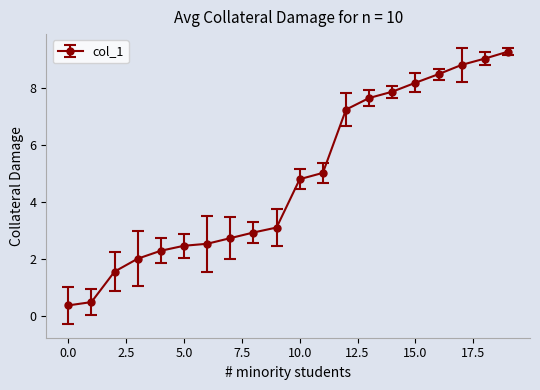

What is the value of the 19th point from the left?

9.0